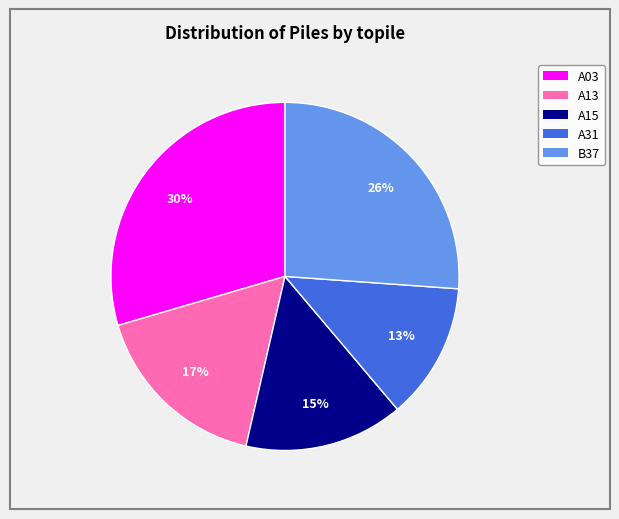

Is it true that A03 is 30% of the pie?

True